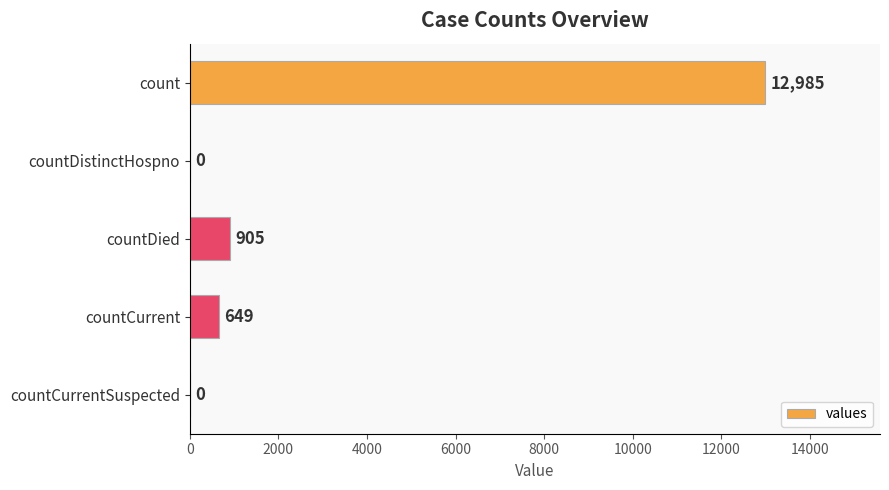

What is the greatest value displayed?

12985